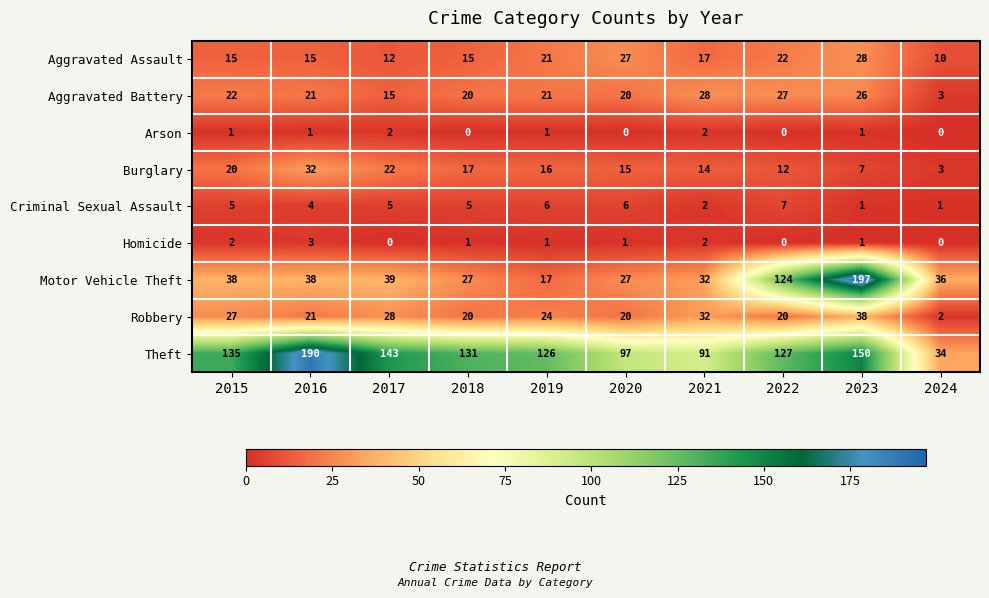

Where does the Homicide series first go above 1?

2015